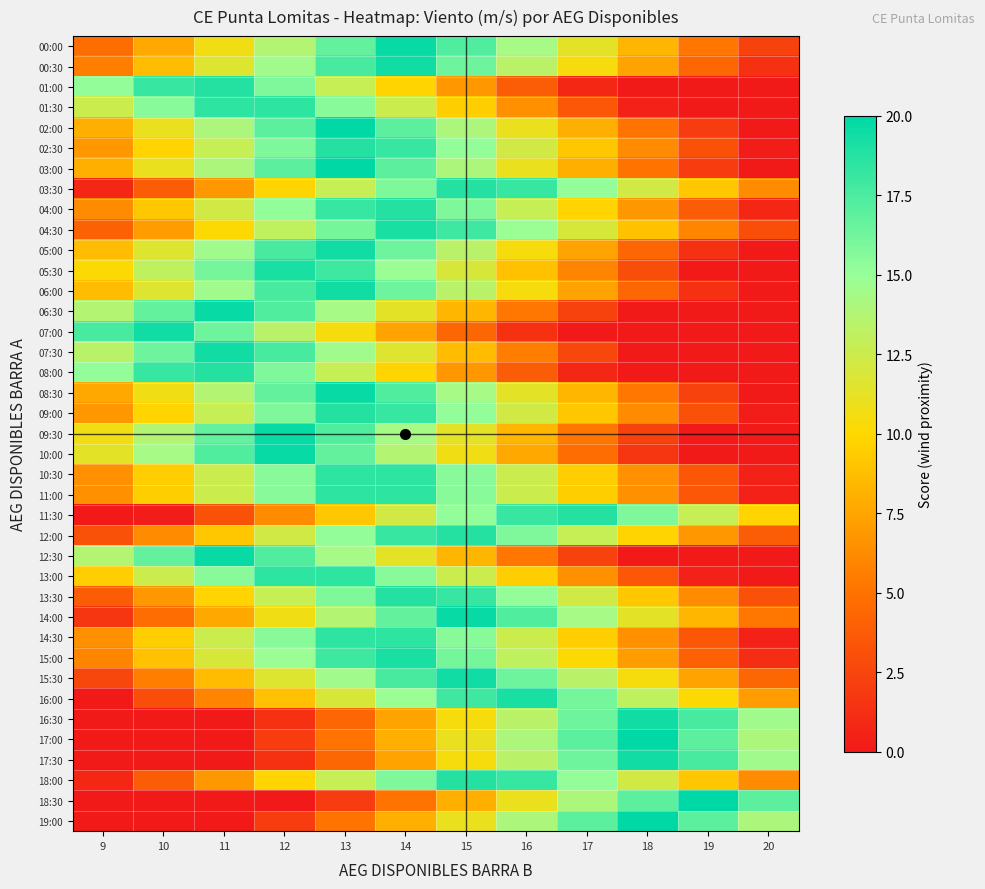

Reading left to right, transcribe all the data shown in this chart.

00:00: 9=4.7	10=7.7	11=10.7	12=13.7	13=16.7	14=19.7	15=17.3	16=14.3	17=11.3	18=8.3	19=5.3	20=2.3
00:30: 9=5.6	10=8.6	11=11.6	12=14.6	13=17.6	14=19.4	15=16.4	16=13.4	17=10.4	18=7.4	19=4.4	20=1.4
01:00: 9=15.2	10=18.2	11=18.8	12=15.8	13=12.8	14=9.8	15=6.8	16=3.8	17=0.8	18=0.0	19=0.0	20=0.0
01:30: 9=12.5	10=15.5	11=18.5	12=18.5	13=15.5	14=12.5	15=9.5	16=6.5	17=3.5	18=0.5	19=0.0	20=0.0
02:00: 9=8.0	10=11.0	11=14.0	12=17.0	13=20.0	14=17.0	15=14.0	16=11.0	17=8.0	18=5.0	19=2.0	20=0.0
02:30: 9=6.8	10=9.8	11=12.8	12=15.8	13=18.8	14=18.2	15=15.2	16=12.2	17=9.2	18=6.2	19=3.2	20=0.2
03:00: 9=8.0	10=11.0	11=14.0	12=17.0	13=20.0	14=17.0	15=14.0	16=11.0	17=8.0	18=5.0	19=2.0	20=0.0
03:30: 9=0.8	10=3.8	11=6.8	12=9.8	13=12.8	14=15.8	15=18.8	16=18.2	17=15.2	18=12.2	19=9.2	20=6.2
04:00: 9=6.2	10=9.2	11=12.2	12=15.2	13=18.2	14=18.8	15=15.8	16=12.8	17=9.8	18=6.8	19=3.8	20=0.8
04:30: 9=4.1	10=7.1	11=10.1	12=13.1	13=16.1	14=19.1	15=17.9	16=14.9	17=11.9	18=8.9	19=5.9	20=2.9
05:00: 9=8.6	10=11.6	11=14.6	12=17.6	13=19.4	14=16.4	15=13.4	16=10.4	17=7.4	18=4.4	19=1.4	20=0.0
05:30: 9=10.1	10=13.1	11=16.1	12=19.1	13=17.9	14=14.9	15=11.9	16=8.9	17=5.9	18=2.9	19=0.0	20=0.0
06:00: 9=8.6	10=11.6	11=14.6	12=17.6	13=19.4	14=16.4	15=13.4	16=10.4	17=7.4	18=4.4	19=1.4	20=0.0
06:30: 9=13.7	10=16.7	11=19.7	12=17.3	13=14.3	14=11.3	15=8.3	16=5.3	17=2.3	18=0.0	19=0.0	20=0.0
07:00: 9=17.6	10=19.4	11=16.4	12=13.4	13=10.4	14=7.4	15=4.4	16=1.4	17=0.0	18=0.0	19=0.0	20=0.0
07:30: 9=13.4	10=16.4	11=19.4	12=17.6	13=14.6	14=11.6	15=8.6	16=5.6	17=2.6	18=0.0	19=0.0	20=0.0
08:00: 9=15.2	10=18.2	11=18.8	12=15.8	13=12.8	14=9.8	15=6.8	16=3.8	17=0.8	18=0.0	19=0.0	20=0.0
08:30: 9=7.7	10=10.7	11=13.7	12=16.7	13=19.7	14=17.3	15=14.3	16=11.3	17=8.3	18=5.3	19=2.3	20=0.0
09:00: 9=6.8	10=9.8	11=12.8	12=15.8	13=18.8	14=18.2	15=15.2	16=12.2	17=9.2	18=6.2	19=3.2	20=0.2
09:30: 9=10.7	10=13.7	11=16.7	12=19.7	13=17.3	14=14.3	15=11.3	16=8.3	17=5.3	18=2.3	19=0.0	20=0.0
10:00: 9=11.3	10=14.3	11=17.3	12=19.7	13=16.7	14=13.7	15=10.7	16=7.7	17=4.7	18=1.7	19=0.0	20=0.0
10:30: 9=6.5	10=9.5	11=12.5	12=15.5	13=18.5	14=18.5	15=15.5	16=12.5	17=9.5	18=6.5	19=3.5	20=0.5
11:00: 9=6.5	10=9.5	11=12.5	12=15.5	13=18.5	14=18.5	15=15.5	16=12.5	17=9.5	18=6.5	19=3.5	20=0.5
11:30: 9=0.0	10=0.2	11=3.2	12=6.2	13=9.2	14=12.2	15=15.2	16=18.2	17=18.8	18=15.8	19=12.8	20=9.8
12:00: 9=3.2	10=6.2	11=9.2	12=12.2	13=15.2	14=18.2	15=18.8	16=15.8	17=12.8	18=9.8	19=6.8	20=3.8
12:30: 9=13.7	10=16.7	11=19.7	12=17.3	13=14.3	14=11.3	15=8.3	16=5.3	17=2.3	18=0.0	19=0.0	20=0.0
13:00: 9=9.5	10=12.5	11=15.5	12=18.5	13=18.5	14=15.5	15=12.5	16=9.5	17=6.5	18=3.5	19=0.5	20=0.0
13:30: 9=3.8	10=6.8	11=9.8	12=12.8	13=15.8	14=18.8	15=18.2	16=15.2	17=12.2	18=9.2	19=6.2	20=3.2
14:00: 9=1.7	10=4.7	11=7.7	12=10.7	13=13.7	14=16.7	15=19.7	16=17.3	17=14.3	18=11.3	19=8.3	20=5.3
14:30: 9=6.5	10=9.5	11=12.5	12=15.5	13=18.5	14=18.5	15=15.5	16=12.5	17=9.5	18=6.5	19=3.5	20=0.5
15:00: 9=5.9	10=8.9	11=11.9	12=14.9	13=17.9	14=19.1	15=16.1	16=13.1	17=10.1	18=7.1	19=4.1	20=1.1
15:30: 9=2.6	10=5.6	11=8.6	12=11.6	13=14.6	14=17.6	15=19.4	16=16.4	17=13.4	18=10.4	19=7.4	20=4.4
16:00: 9=0.0	10=2.9	11=5.9	12=8.9	13=11.9	14=14.9	15=17.9	16=19.1	17=16.1	18=13.1	19=10.1	20=7.1
16:30: 9=0.0	10=0.0	11=0.0	12=1.4	13=4.4	14=7.4	15=10.4	16=13.4	17=16.4	18=19.4	19=17.6	20=14.6
17:00: 9=0.0	10=0.0	11=0.0	12=2.0	13=5.0	14=8.0	15=11.0	16=14.0	17=17.0	18=20.0	19=17.0	20=14.0
17:30: 9=0.0	10=0.0	11=0.0	12=1.4	13=4.4	14=7.4	15=10.4	16=13.4	17=16.4	18=19.4	19=17.6	20=14.6
18:00: 9=0.8	10=3.8	11=6.8	12=9.8	13=12.8	14=15.8	15=18.8	16=18.2	17=15.2	18=12.2	19=9.2	20=6.2
18:30: 9=0.0	10=0.0	11=0.0	12=0.0	13=2.0	14=5.0	15=8.0	16=11.0	17=14.0	18=17.0	19=20.0	20=17.0
19:00: 9=0.0	10=0.0	11=0.0	12=2.0	13=5.0	14=8.0	15=11.0	16=14.0	17=17.0	18=20.0	19=17.0	20=14.0